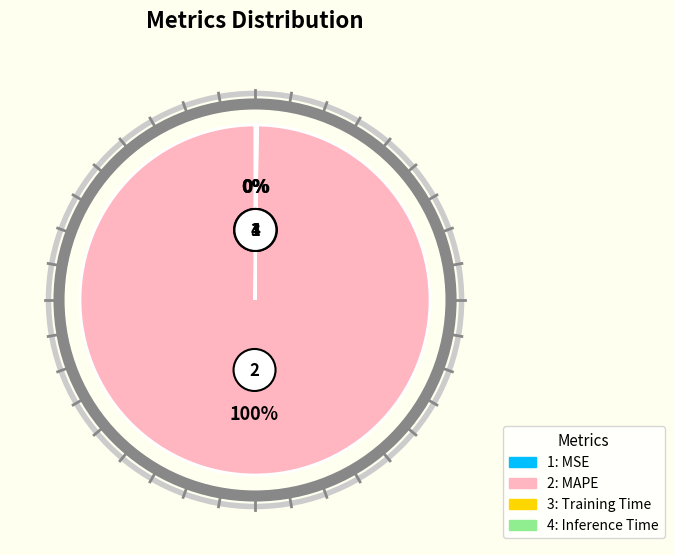

Is MAPE the majority of the pie?

Yes